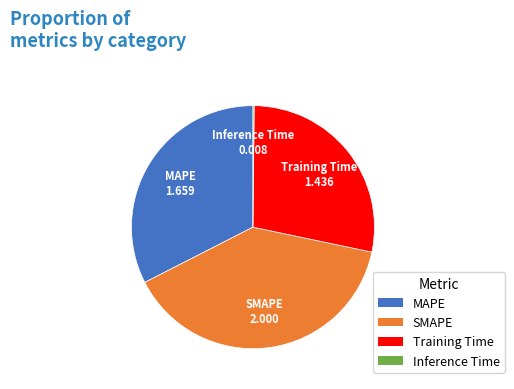

Does SMAPE represent more than half of the total?

No